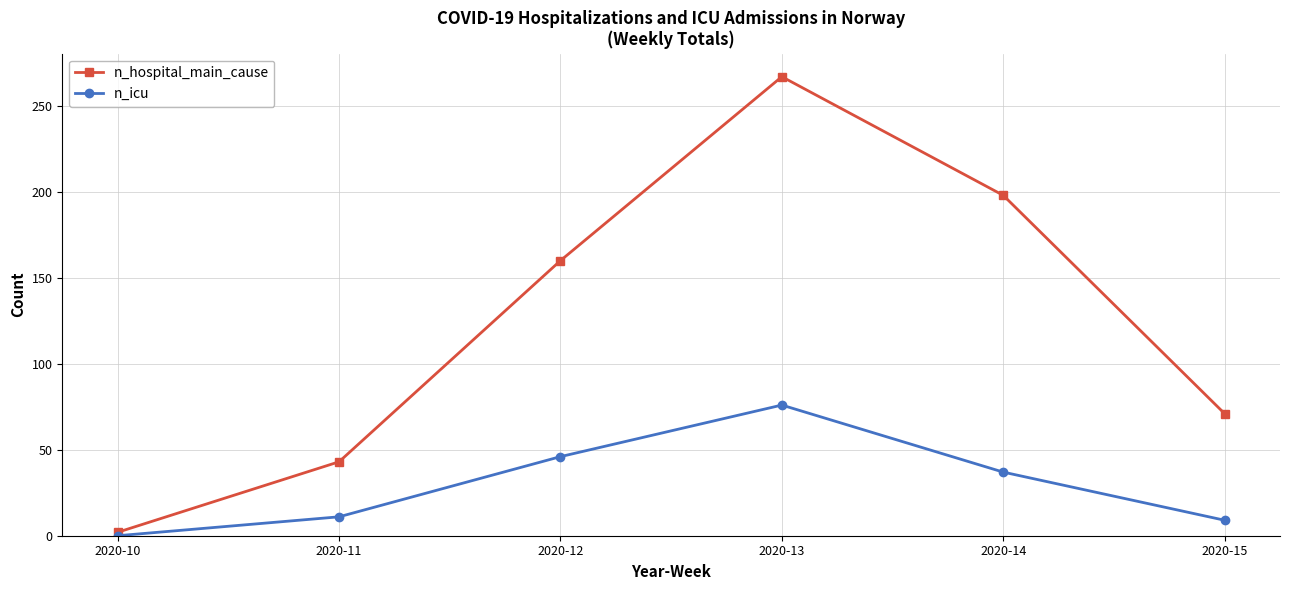

What is the lowest value of the n_hospital_main_cause series?

2